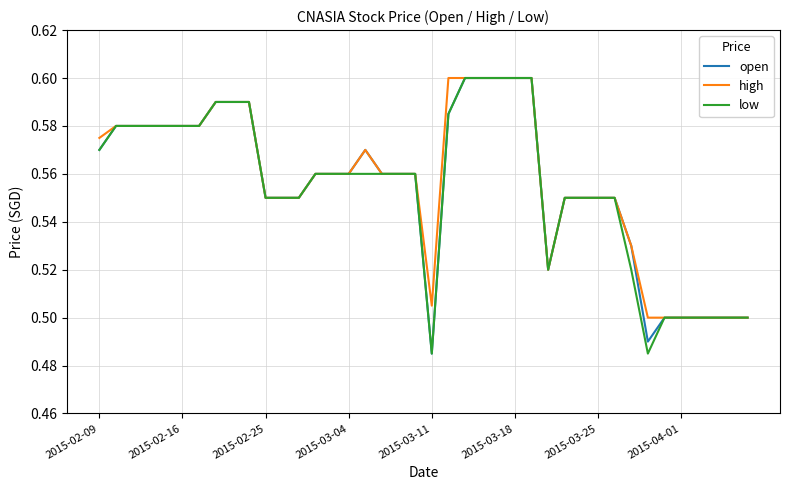

How many series are shown in this chart?

3